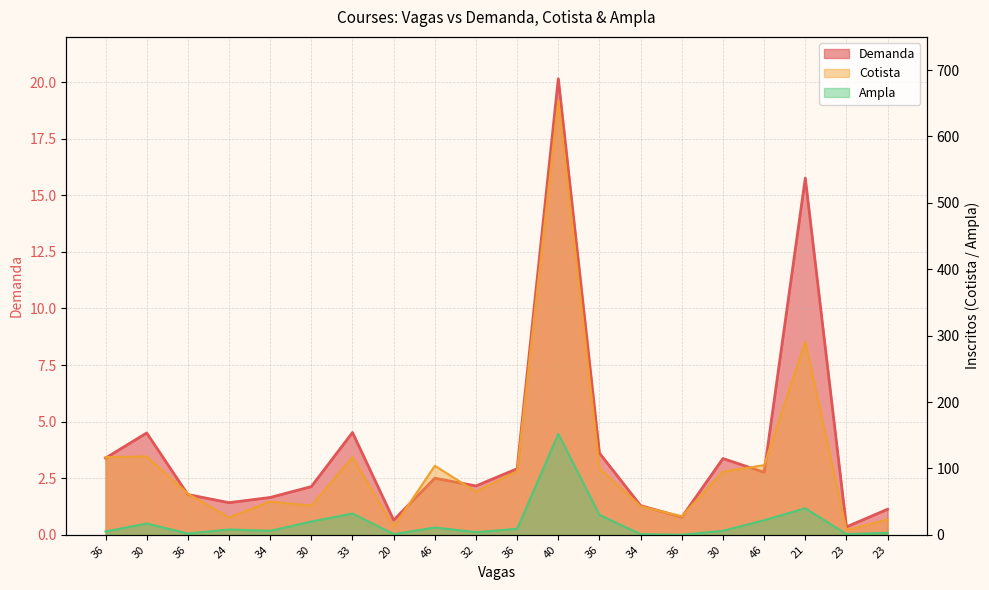

What is the value of the Ampla point at the 19th from the left?

1.0